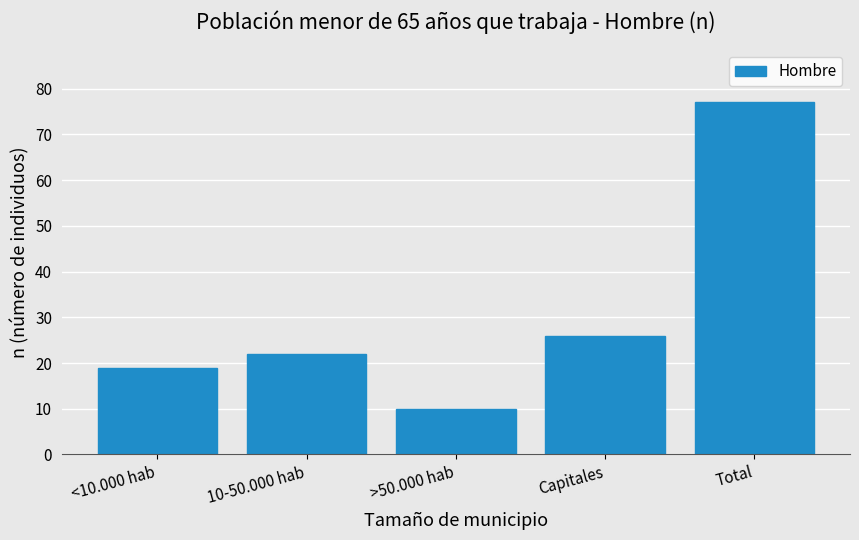

Reading left to right, list all the values displayed in this chart.

<10.000 hab=19	10-50.000 hab=22	>50.000 hab=10	Capitales=26	Total=77